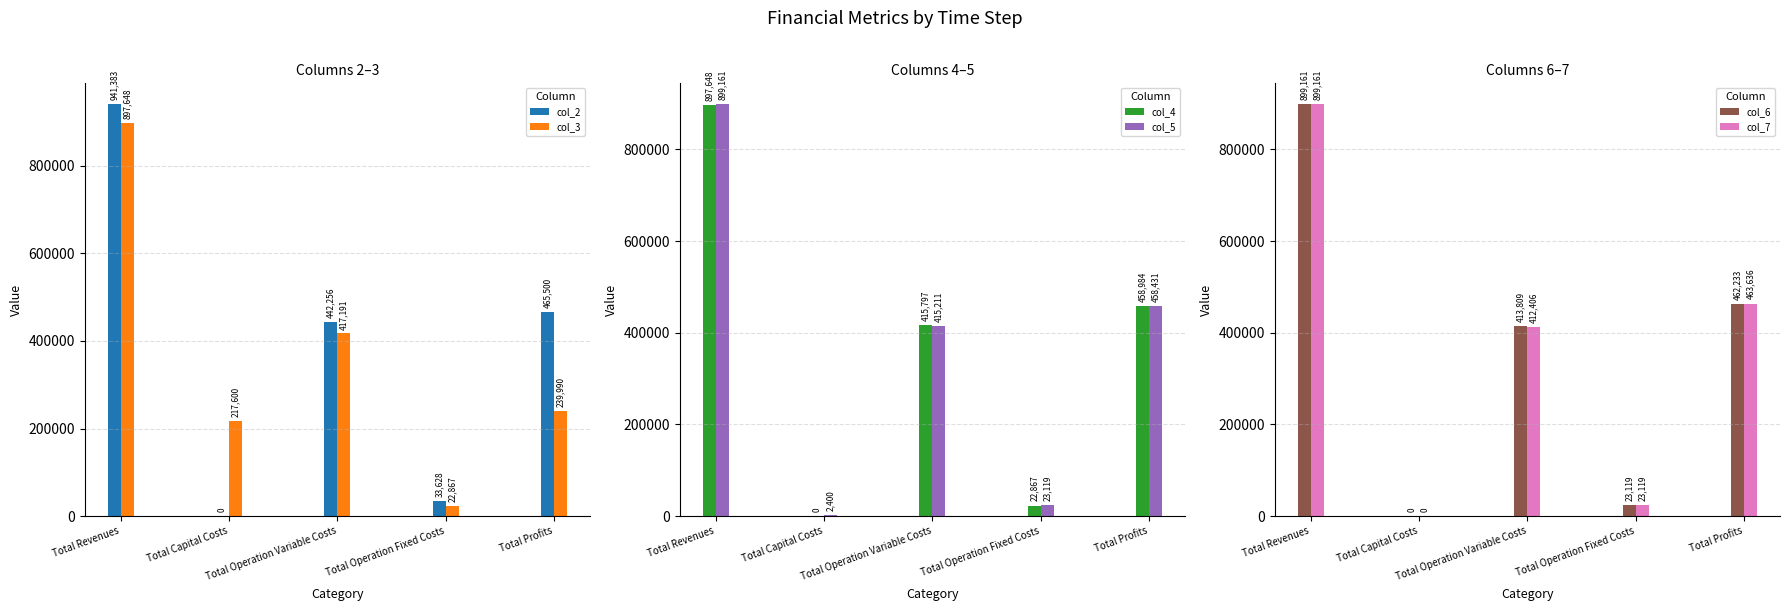

How many data points in col_5 are less than 415210?

2